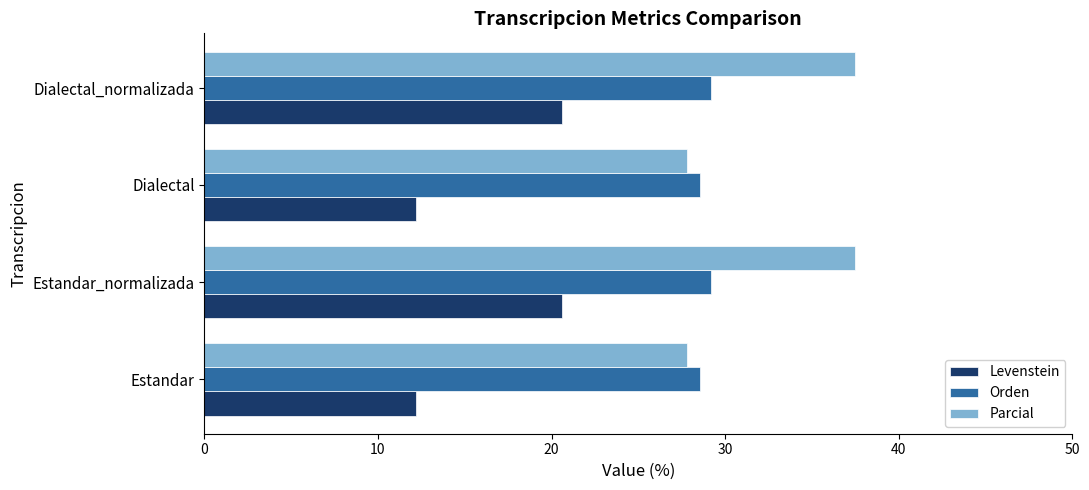

At how many categories does at least one series exceed 13?

4